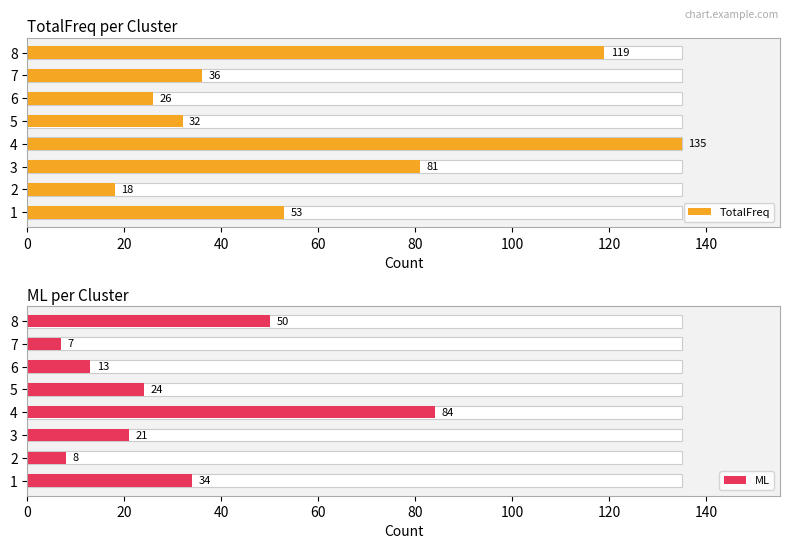

Rank the series by their average value, from lowest to highest.

ML, TotalFreq